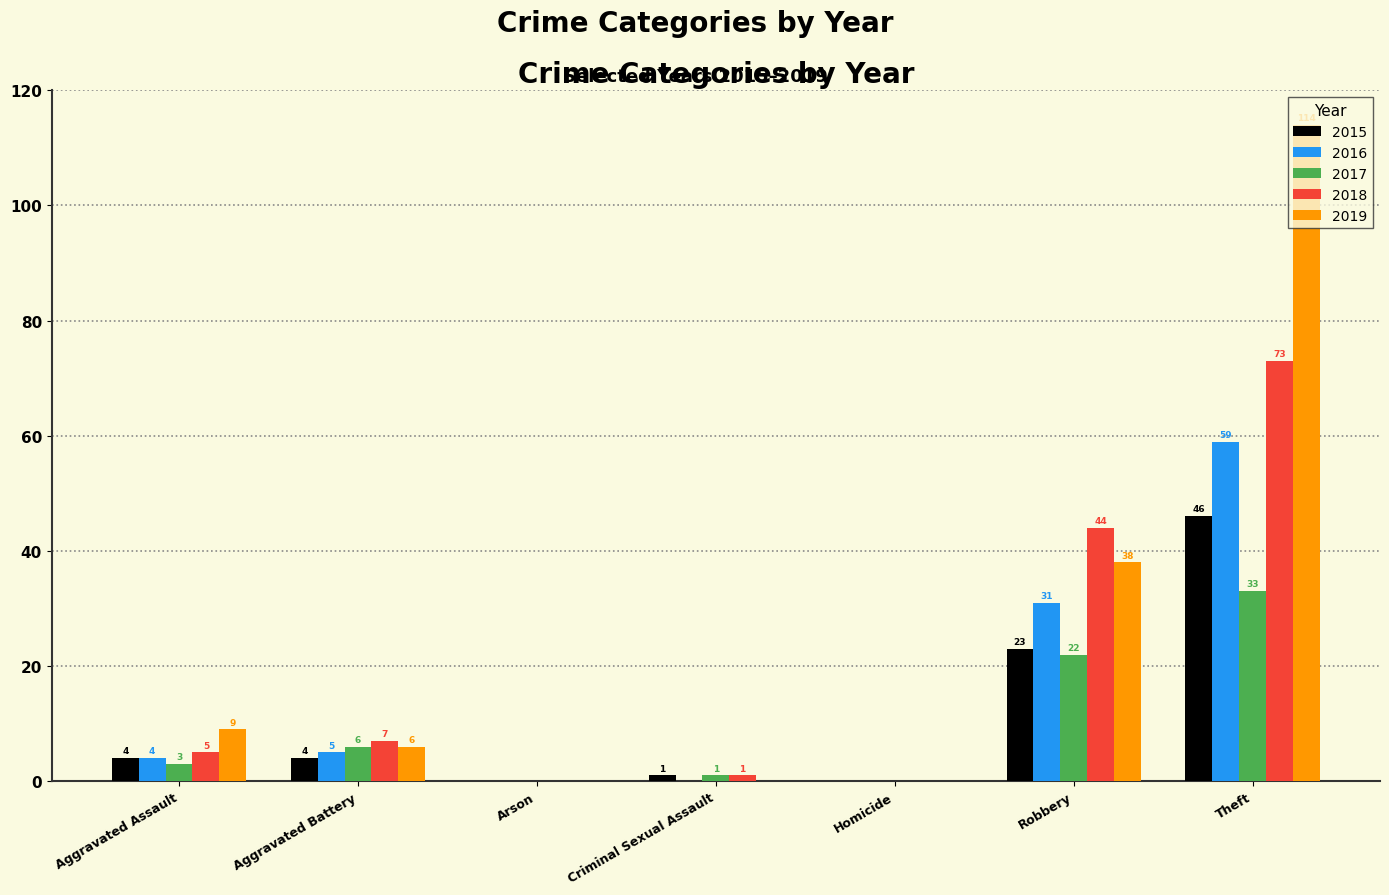

How many groups of bars are there?

7